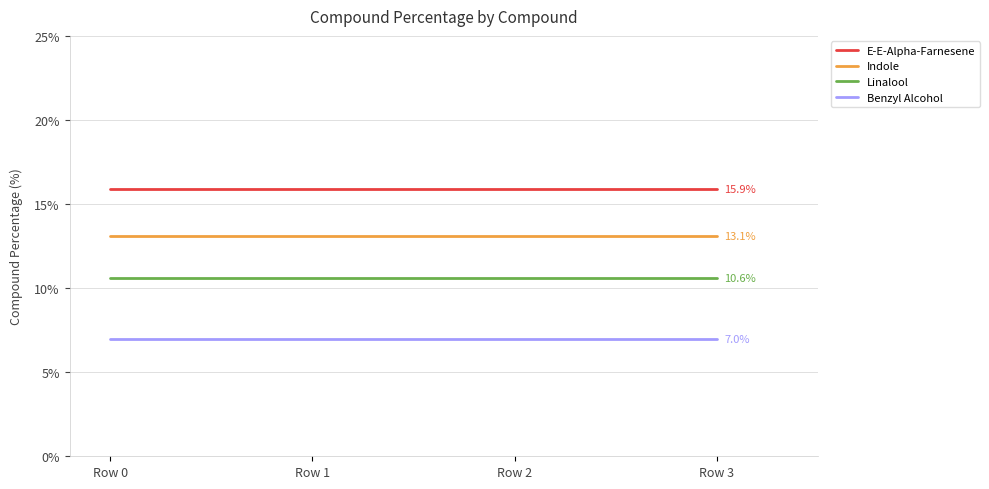

Is the value of Indole at Row 2 greater than the value of Linalool at Row 1?

Yes